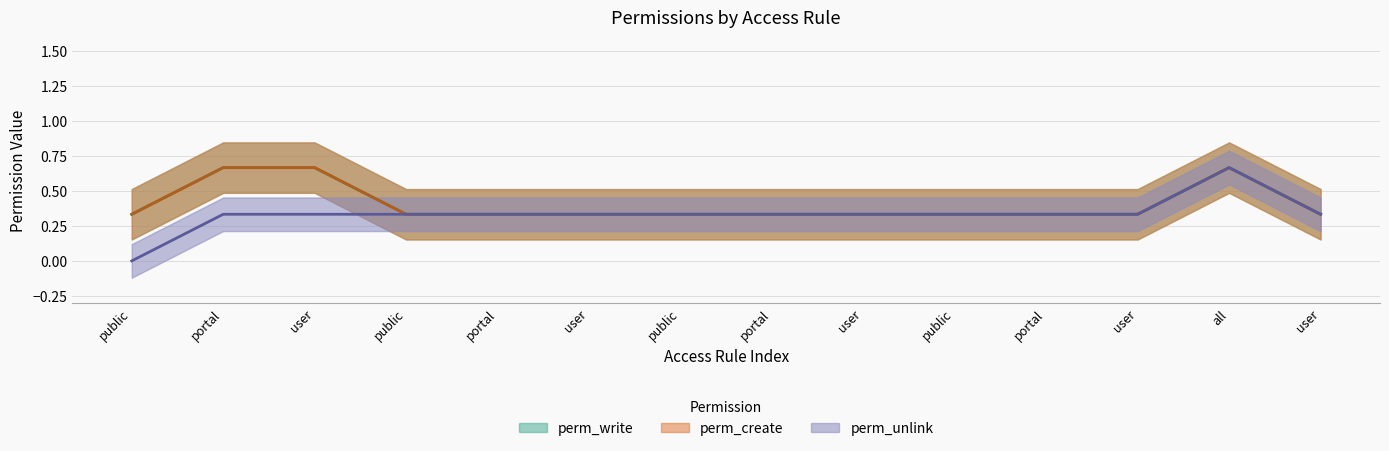

Between portal and portal, which series saw the biggest shift?

perm_write